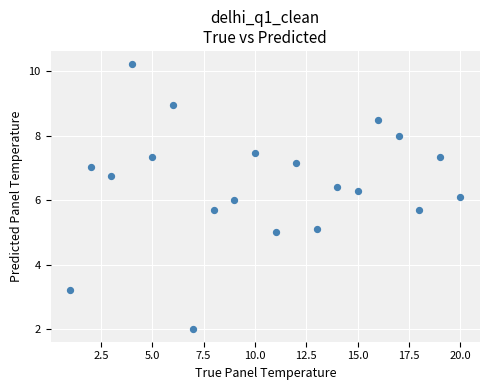

What is the range of X values (max minus min)?

19.0